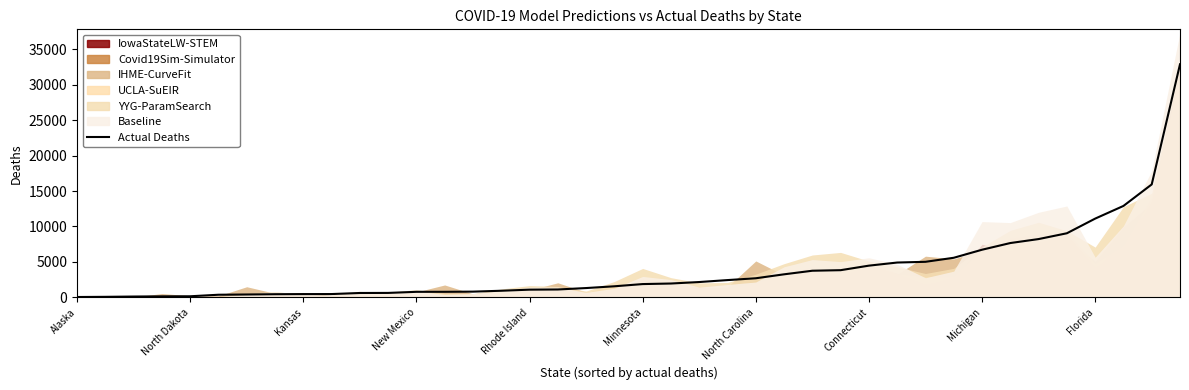

What is the change in value from Minnesota to 13?

+414